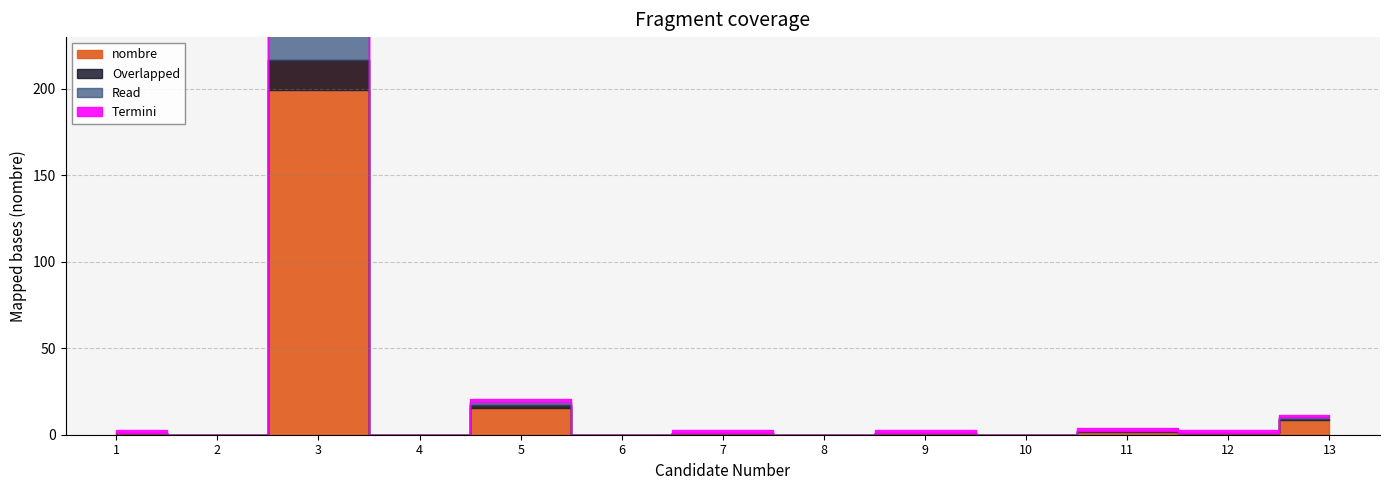

Count the number of values greater than 1.

4